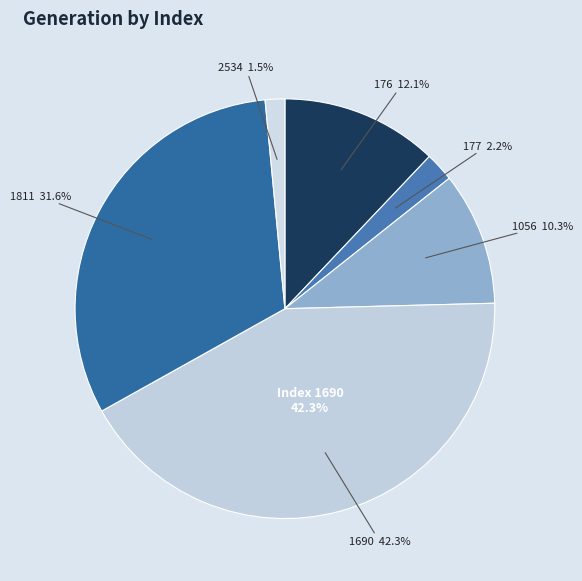

Combined, do 176 and 1811 account for over 50%?

No